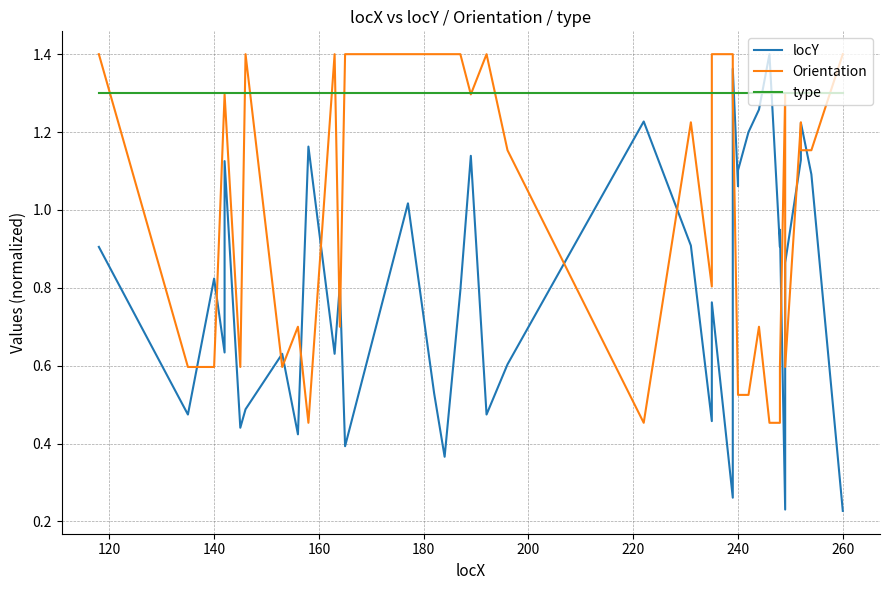

In locY, how many points are lower than both neighbors (excluding endpoints)?

13